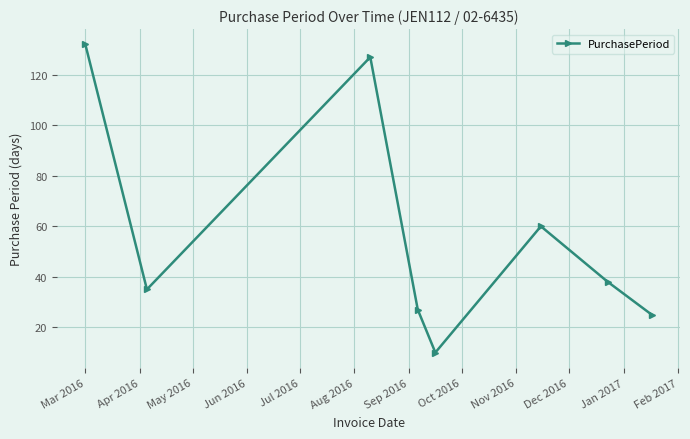

What is the average value?

57